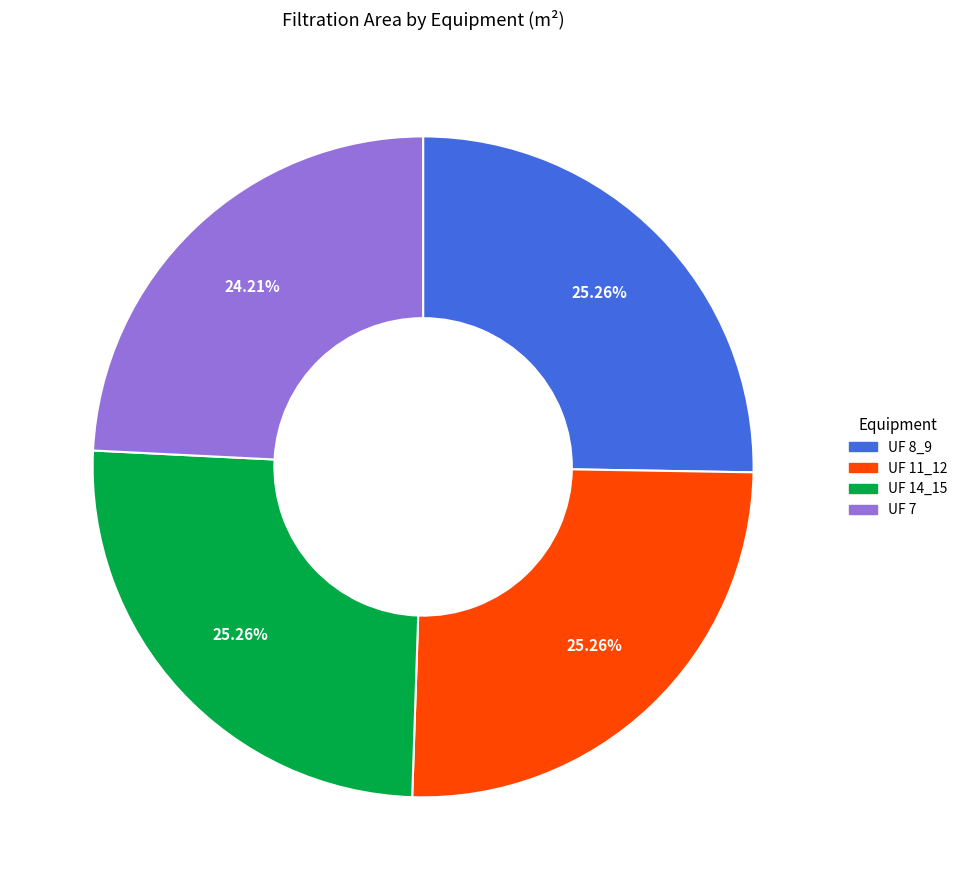

What percentage is NOT represented by UF 14_15?

74.7%